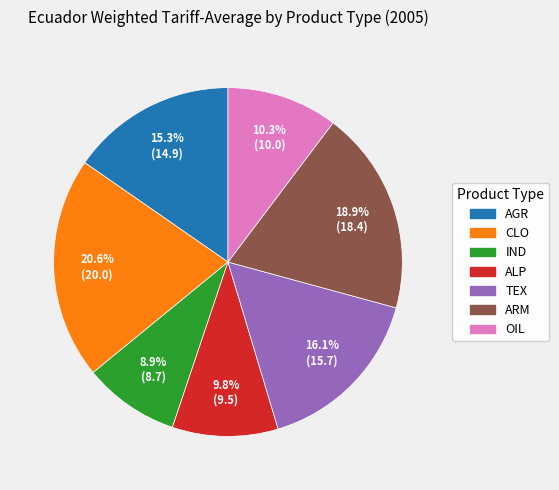

Which category has the smallest portion of the pie?

IND